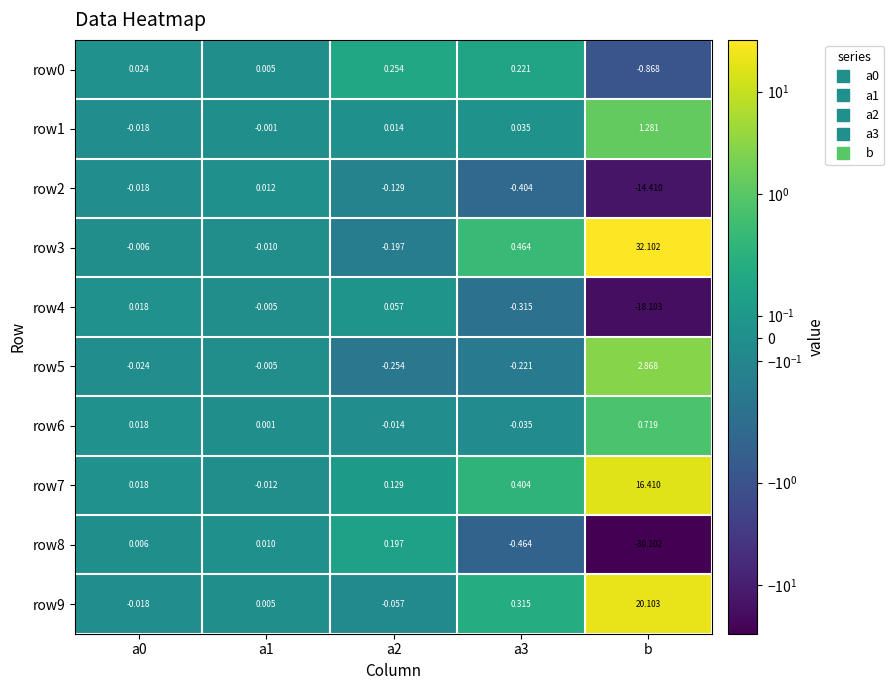

At which label does row7 reach its peak?

b